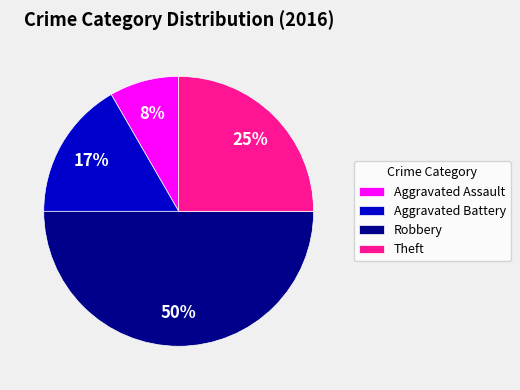

Combined, do Aggravated Battery and Theft account for over 50%?

No